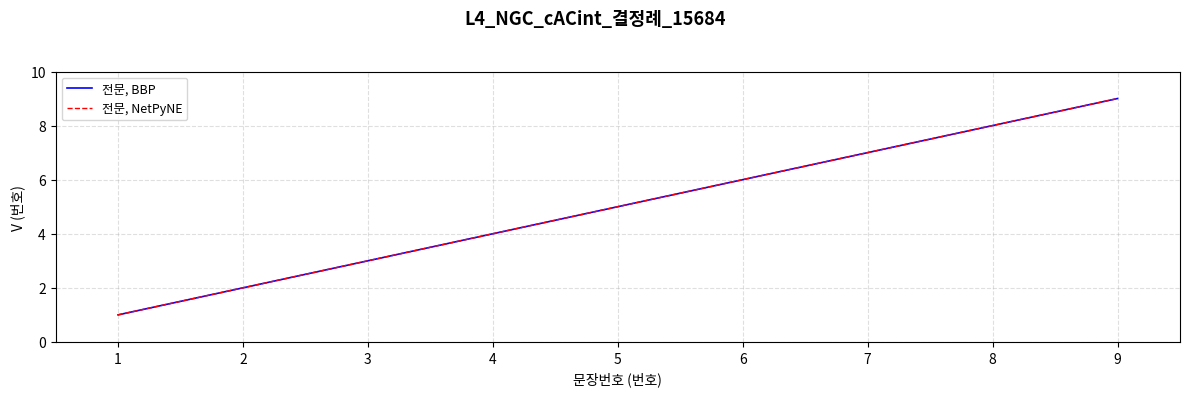

What is the value of the 전문, NetPyNE point at the 3rd from the left?

3